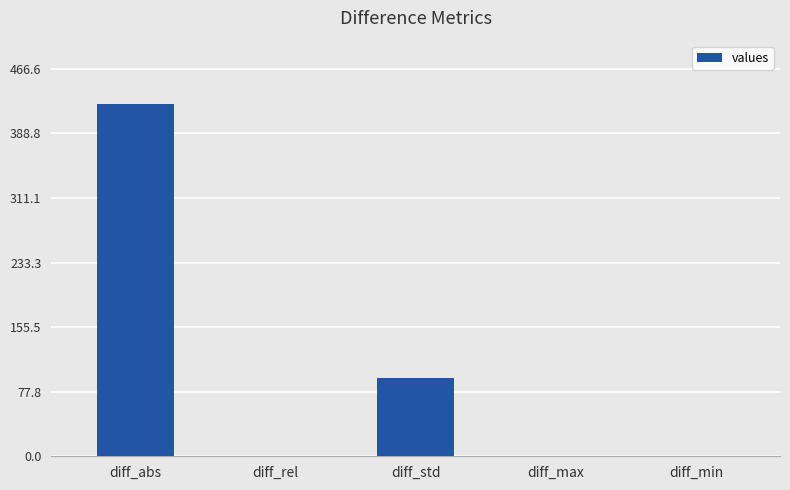

The value at diff_std is 159.8. True or false?

False